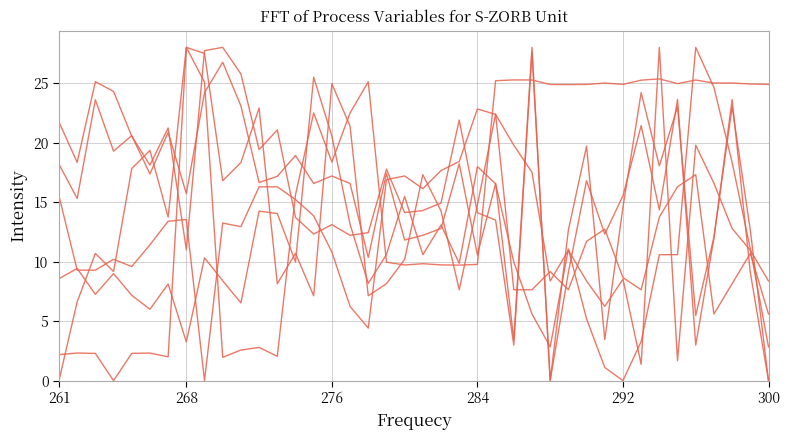

Which category has the lowest value across all series?

261